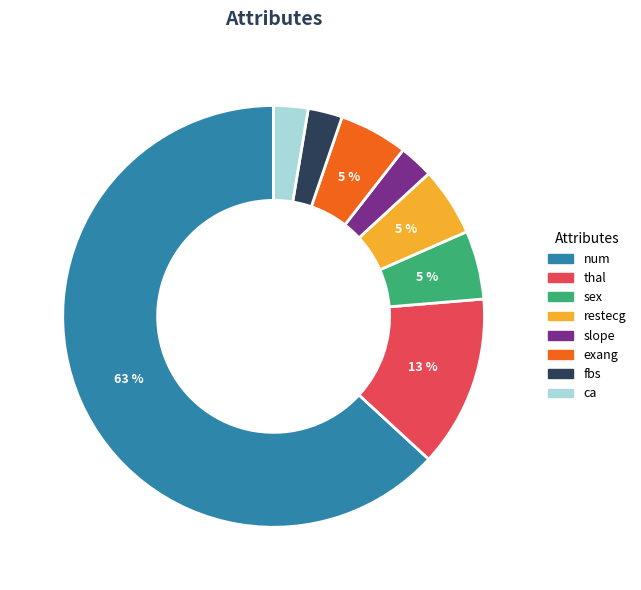

To the nearest percent, what is the average slice percentage?

12%